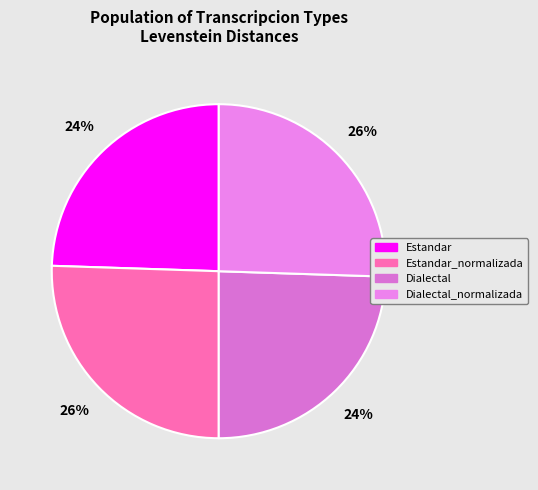

How many segments does this pie chart have?

4